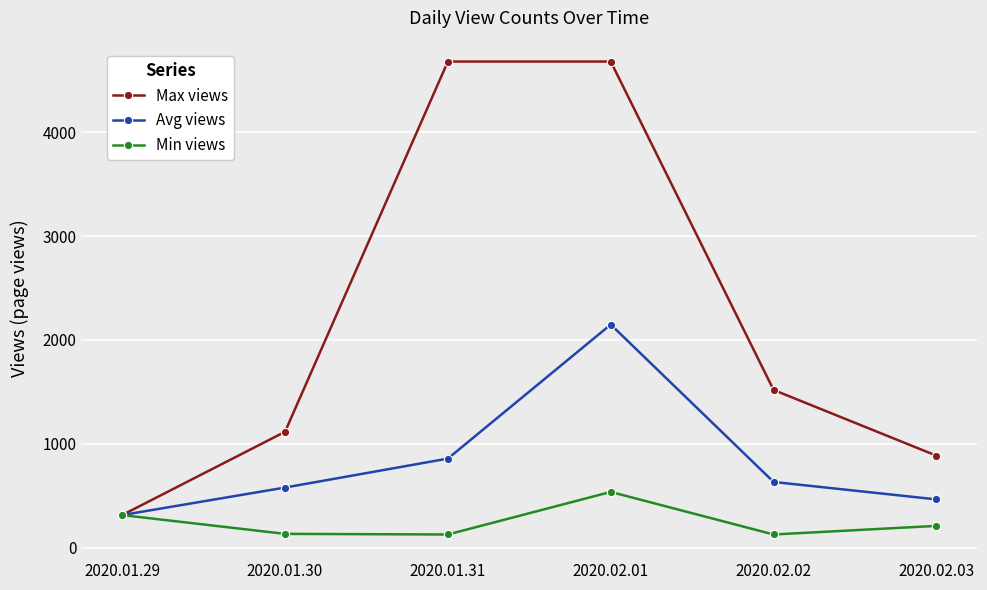

What is the spread (max minus min) of values at 2020.02.03?

676